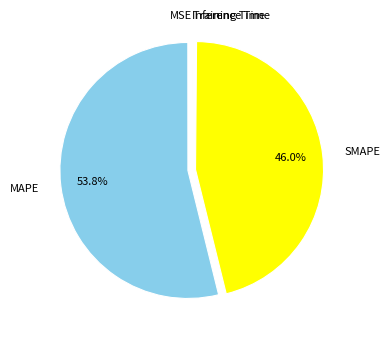

What portion of the pie excludes MAPE?

46.2%